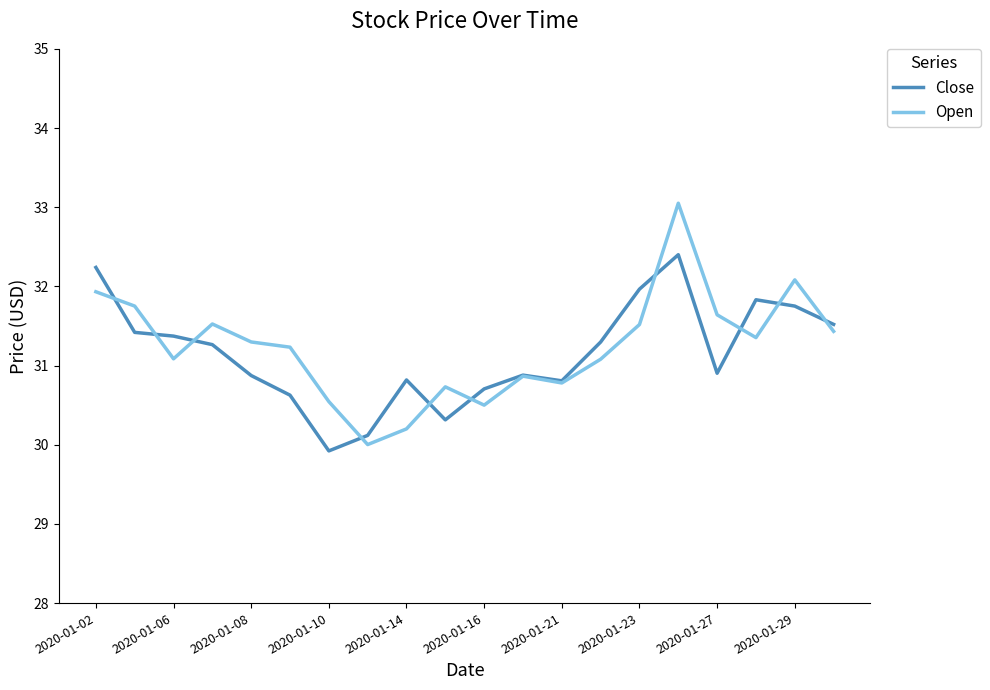

Which series has the widest spread of values?

Open